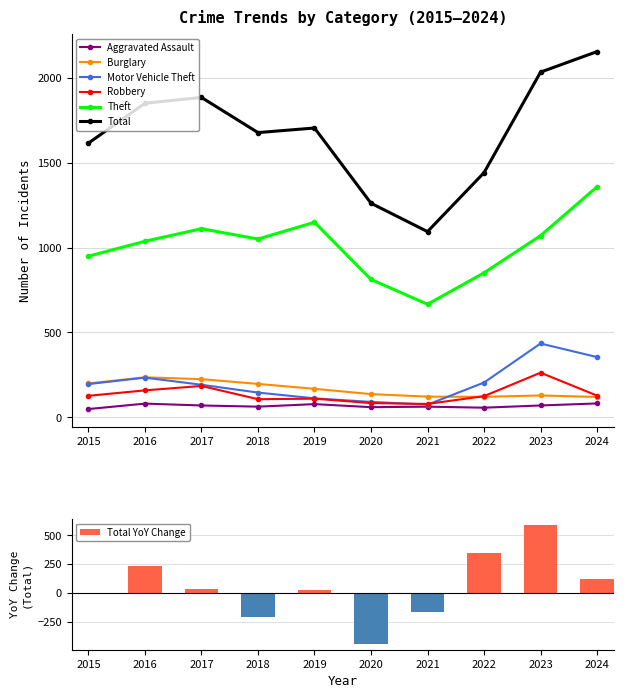

How many series are shown in this chart?

6